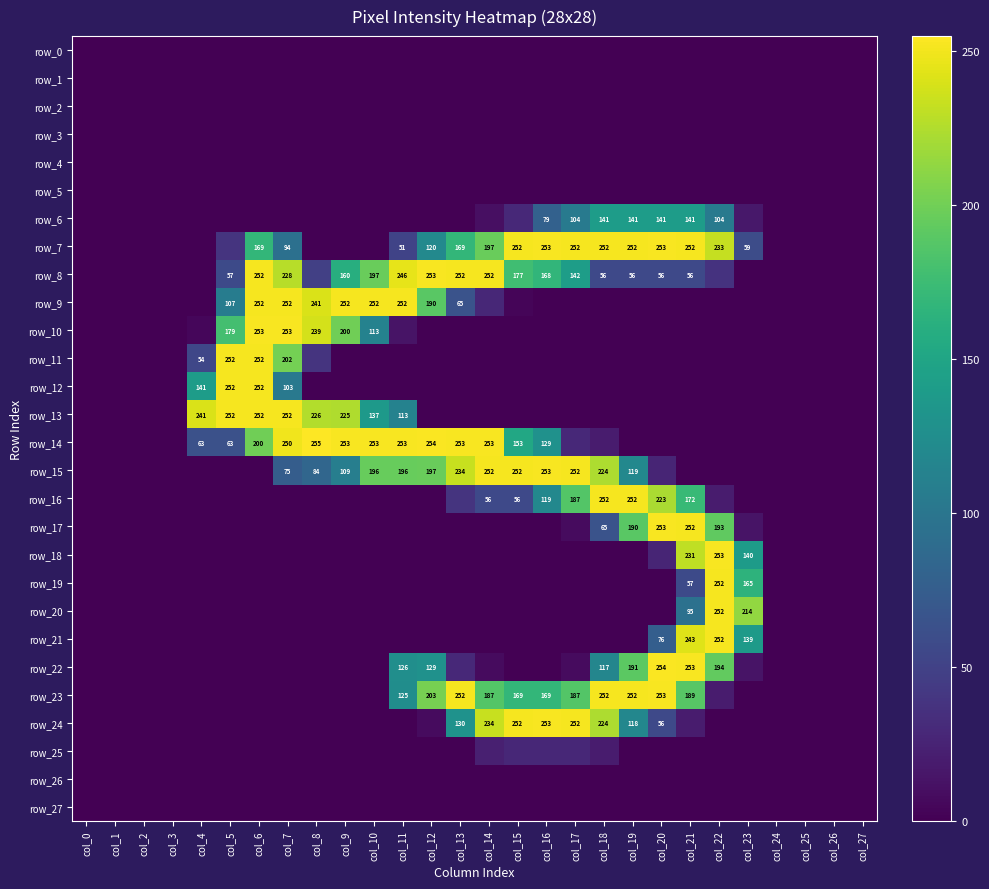

Reading left to right, what are all the values shown in this chart?

row_0: col_0=0	col_1=0	col_2=0	col_3=0	col_4=0	col_5=0	col_6=0	col_7=0	col_8=0	col_9=0	col_10=0	col_11=0	col_12=0	col_13=0	col_14=0	col_15=0	col_16=0	col_17=0	col_18=0	col_19=0	col_20=0	col_21=0	col_22=0	col_23=0	col_24=0	col_25=0	col_26=0	col_27=0
row_1: col_0=0	col_1=0	col_2=0	col_3=0	col_4=0	col_5=0	col_6=0	col_7=0	col_8=0	col_9=0	col_10=0	col_11=0	col_12=0	col_13=0	col_14=0	col_15=0	col_16=0	col_17=0	col_18=0	col_19=0	col_20=0	col_21=0	col_22=0	col_23=0	col_24=0	col_25=0	col_26=0	col_27=0
row_2: col_0=0	col_1=0	col_2=0	col_3=0	col_4=0	col_5=0	col_6=0	col_7=0	col_8=0	col_9=0	col_10=0	col_11=0	col_12=0	col_13=0	col_14=0	col_15=0	col_16=0	col_17=0	col_18=0	col_19=0	col_20=0	col_21=0	col_22=0	col_23=0	col_24=0	col_25=0	col_26=0	col_27=0
row_3: col_0=0	col_1=0	col_2=0	col_3=0	col_4=0	col_5=0	col_6=0	col_7=0	col_8=0	col_9=0	col_10=0	col_11=0	col_12=0	col_13=0	col_14=0	col_15=0	col_16=0	col_17=0	col_18=0	col_19=0	col_20=0	col_21=0	col_22=0	col_23=0	col_24=0	col_25=0	col_26=0	col_27=0
row_4: col_0=0	col_1=0	col_2=0	col_3=0	col_4=0	col_5=0	col_6=0	col_7=0	col_8=0	col_9=0	col_10=0	col_11=0	col_12=0	col_13=0	col_14=0	col_15=0	col_16=0	col_17=0	col_18=0	col_19=0	col_20=0	col_21=0	col_22=0	col_23=0	col_24=0	col_25=0	col_26=0	col_27=0
row_5: col_0=0	col_1=0	col_2=0	col_3=0	col_4=0	col_5=0	col_6=0	col_7=0	col_8=0	col_9=0	col_10=0	col_11=0	col_12=0	col_13=0	col_14=0	col_15=0	col_16=0	col_17=0	col_18=0	col_19=0	col_20=0	col_21=0	col_22=0	col_23=0	col_24=0	col_25=0	col_26=0	col_27=0
row_6: col_0=0	col_1=0	col_2=0	col_3=0	col_4=0	col_5=0	col_6=0	col_7=0	col_8=0	col_9=0	col_10=0	col_11=0	col_12=0	col_13=0	col_14=10	col_15=29	col_16=79	col_17=104	col_18=141	col_19=141	col_20=141	col_21=141	col_22=104	col_23=16	col_24=0	col_25=0	col_26=0	col_27=0
row_7: col_0=0	col_1=0	col_2=0	col_3=0	col_4=0	col_5=38	col_6=169	col_7=94	col_8=0	col_9=0	col_10=0	col_11=51	col_12=120	col_13=169	col_14=197	col_15=252	col_16=253	col_17=252	col_18=252	col_19=252	col_20=253	col_21=252	col_22=233	col_23=59	col_24=0	col_25=0	col_26=0	col_27=0
row_8: col_0=0	col_1=0	col_2=0	col_3=0	col_4=0	col_5=57	col_6=252	col_7=228	col_8=48	col_9=160	col_10=197	col_11=246	col_12=253	col_13=252	col_14=252	col_15=177	col_16=168	col_17=142	col_18=56	col_19=56	col_20=56	col_21=56	col_22=37	col_23=0	col_24=0	col_25=0	col_26=0	col_27=0
row_9: col_0=0	col_1=0	col_2=0	col_3=0	col_4=0	col_5=107	col_6=252	col_7=252	col_8=241	col_9=252	col_10=252	col_11=252	col_12=190	col_13=65	col_14=28	col_15=3	col_16=0	col_17=0	col_18=0	col_19=0	col_20=0	col_21=0	col_22=0	col_23=0	col_24=0	col_25=0	col_26=0	col_27=0
row_10: col_0=0	col_1=0	col_2=0	col_3=0	col_4=4	col_5=179	col_6=253	col_7=253	col_8=239	col_9=200	col_10=113	col_11=13	col_12=0	col_13=0	col_14=0	col_15=0	col_16=0	col_17=0	col_18=0	col_19=0	col_20=0	col_21=0	col_22=0	col_23=0	col_24=0	col_25=0	col_26=0	col_27=0
row_11: col_0=0	col_1=0	col_2=0	col_3=0	col_4=54	col_5=252	col_6=252	col_7=202	col_8=38	col_9=0	col_10=0	col_11=0	col_12=0	col_13=0	col_14=0	col_15=0	col_16=0	col_17=0	col_18=0	col_19=0	col_20=0	col_21=0	col_22=0	col_23=0	col_24=0	col_25=0	col_26=0	col_27=0
row_12: col_0=0	col_1=0	col_2=0	col_3=0	col_4=141	col_5=252	col_6=252	col_7=103	col_8=0	col_9=0	col_10=0	col_11=0	col_12=0	col_13=0	col_14=0	col_15=0	col_16=0	col_17=0	col_18=0	col_19=0	col_20=0	col_21=0	col_22=0	col_23=0	col_24=0	col_25=0	col_26=0	col_27=0
row_13: col_0=0	col_1=0	col_2=0	col_3=0	col_4=241	col_5=252	col_6=252	col_7=252	col_8=226	col_9=225	col_10=137	col_11=113	col_12=0	col_13=0	col_14=0	col_15=0	col_16=0	col_17=0	col_18=0	col_19=0	col_20=0	col_21=0	col_22=0	col_23=0	col_24=0	col_25=0	col_26=0	col_27=0
row_14: col_0=0	col_1=0	col_2=0	col_3=0	col_4=63	col_5=63	col_6=200	col_7=250	col_8=255	col_9=253	col_10=253	col_11=253	col_12=254	col_13=253	col_14=253	col_15=153	col_16=129	col_17=29	col_18=19	col_19=0	col_20=0	col_21=0	col_22=0	col_23=0	col_24=0	col_25=0	col_26=0	col_27=0
row_15: col_0=0	col_1=0	col_2=0	col_3=0	col_4=0	col_5=0	col_6=0	col_7=75	col_8=84	col_9=109	col_10=196	col_11=196	col_12=197	col_13=234	col_14=252	col_15=252	col_16=253	col_17=252	col_18=224	col_19=119	col_20=26	col_21=0	col_22=0	col_23=0	col_24=0	col_25=0	col_26=0	col_27=0
row_16: col_0=0	col_1=0	col_2=0	col_3=0	col_4=0	col_5=0	col_6=0	col_7=0	col_8=0	col_9=0	col_10=0	col_11=0	col_12=0	col_13=38	col_14=56	col_15=56	col_16=119	col_17=187	col_18=252	col_19=252	col_20=223	col_21=172	col_22=19	col_23=0	col_24=0	col_25=0	col_26=0	col_27=0
row_17: col_0=0	col_1=0	col_2=0	col_3=0	col_4=0	col_5=0	col_6=0	col_7=0	col_8=0	col_9=0	col_10=0	col_11=0	col_12=0	col_13=0	col_14=0	col_15=0	col_16=0	col_17=7	col_18=65	col_19=190	col_20=253	col_21=252	col_22=193	col_23=13	col_24=0	col_25=0	col_26=0	col_27=0
row_18: col_0=0	col_1=0	col_2=0	col_3=0	col_4=0	col_5=0	col_6=0	col_7=0	col_8=0	col_9=0	col_10=0	col_11=0	col_12=0	col_13=0	col_14=0	col_15=0	col_16=0	col_17=0	col_18=0	col_19=0	col_20=26	col_21=231	col_22=253	col_23=140	col_24=0	col_25=0	col_26=0	col_27=0
row_19: col_0=0	col_1=0	col_2=0	col_3=0	col_4=0	col_5=0	col_6=0	col_7=0	col_8=0	col_9=0	col_10=0	col_11=0	col_12=0	col_13=0	col_14=0	col_15=0	col_16=0	col_17=0	col_18=0	col_19=0	col_20=0	col_21=57	col_22=252	col_23=165	col_24=0	col_25=0	col_26=0	col_27=0
row_20: col_0=0	col_1=0	col_2=0	col_3=0	col_4=0	col_5=0	col_6=0	col_7=0	col_8=0	col_9=0	col_10=0	col_11=0	col_12=0	col_13=0	col_14=0	col_15=0	col_16=0	col_17=0	col_18=0	col_19=0	col_20=0	col_21=95	col_22=252	col_23=214	col_24=0	col_25=0	col_26=0	col_27=0
row_21: col_0=0	col_1=0	col_2=0	col_3=0	col_4=0	col_5=0	col_6=0	col_7=0	col_8=0	col_9=0	col_10=0	col_11=0	col_12=0	col_13=0	col_14=0	col_15=0	col_16=0	col_17=0	col_18=0	col_19=0	col_20=76	col_21=243	col_22=252	col_23=139	col_24=0	col_25=0	col_26=0	col_27=0
row_22: col_0=0	col_1=0	col_2=0	col_3=0	col_4=0	col_5=0	col_6=0	col_7=0	col_8=0	col_9=0	col_10=0	col_11=126	col_12=129	col_13=29	col_14=7	col_15=0	col_16=0	col_17=7	col_18=117	col_19=191	col_20=254	col_21=253	col_22=194	col_23=13	col_24=0	col_25=0	col_26=0	col_27=0
row_23: col_0=0	col_1=0	col_2=0	col_3=0	col_4=0	col_5=0	col_6=0	col_7=0	col_8=0	col_9=0	col_10=0	col_11=125	col_12=203	col_13=252	col_14=187	col_15=169	col_16=169	col_17=187	col_18=252	col_19=252	col_20=253	col_21=189	col_22=19	col_23=0	col_24=0	col_25=0	col_26=0	col_27=0
row_24: col_0=0	col_1=0	col_2=0	col_3=0	col_4=0	col_5=0	col_6=0	col_7=0	col_8=0	col_9=0	col_10=0	col_11=0	col_12=7	col_13=130	col_14=234	col_15=252	col_16=253	col_17=252	col_18=224	col_19=118	col_20=56	col_21=19	col_22=0	col_23=0	col_24=0	col_25=0	col_26=0	col_27=0
row_25: col_0=0	col_1=0	col_2=0	col_3=0	col_4=0	col_5=0	col_6=0	col_7=0	col_8=0	col_9=0	col_10=0	col_11=0	col_12=0	col_13=0	col_14=22	col_15=28	col_16=28	col_17=28	col_18=19	col_19=0	col_20=0	col_21=0	col_22=0	col_23=0	col_24=0	col_25=0	col_26=0	col_27=0
row_26: col_0=0	col_1=0	col_2=0	col_3=0	col_4=0	col_5=0	col_6=0	col_7=0	col_8=0	col_9=0	col_10=0	col_11=0	col_12=0	col_13=0	col_14=0	col_15=0	col_16=0	col_17=0	col_18=0	col_19=0	col_20=0	col_21=0	col_22=0	col_23=0	col_24=0	col_25=0	col_26=0	col_27=0
row_27: col_0=0	col_1=0	col_2=0	col_3=0	col_4=0	col_5=0	col_6=0	col_7=0	col_8=0	col_9=0	col_10=0	col_11=0	col_12=0	col_13=0	col_14=0	col_15=0	col_16=0	col_17=0	col_18=0	col_19=0	col_20=0	col_21=0	col_22=0	col_23=0	col_24=0	col_25=0	col_26=0	col_27=0